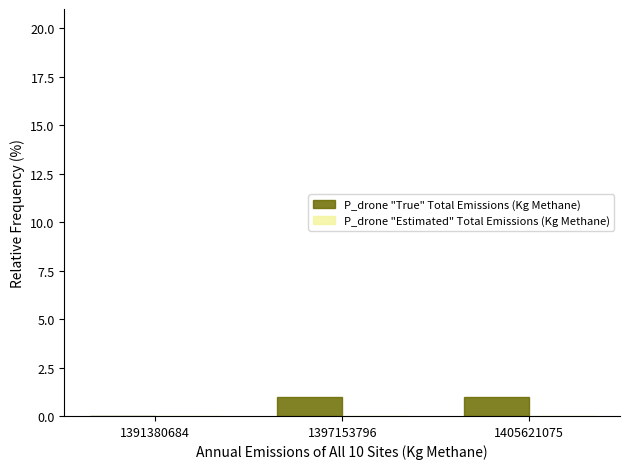

Does the chart contain stacked bars?

No